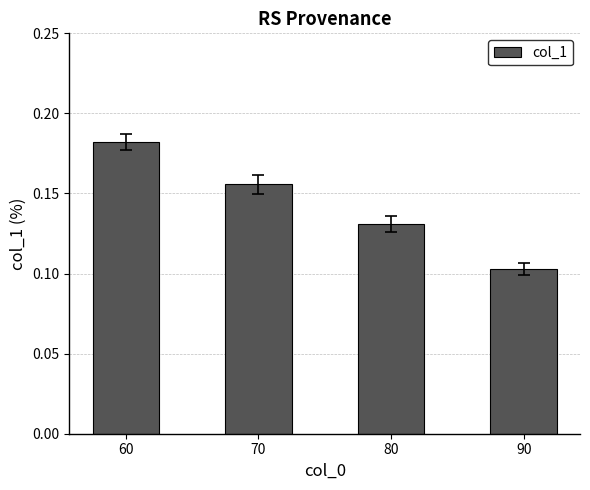

Where is the data nearest to the value 0?

90